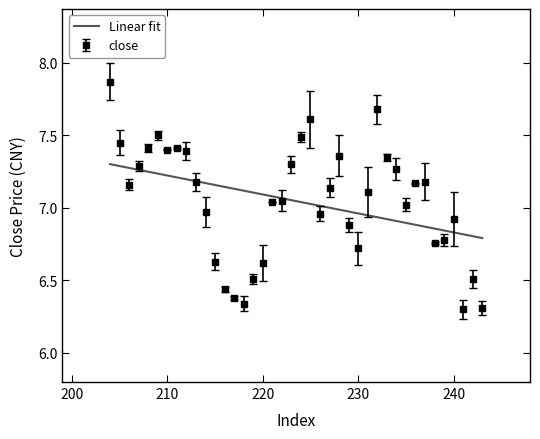

Rank the series by their maximum value, from lowest to highest.

Linear fit, close